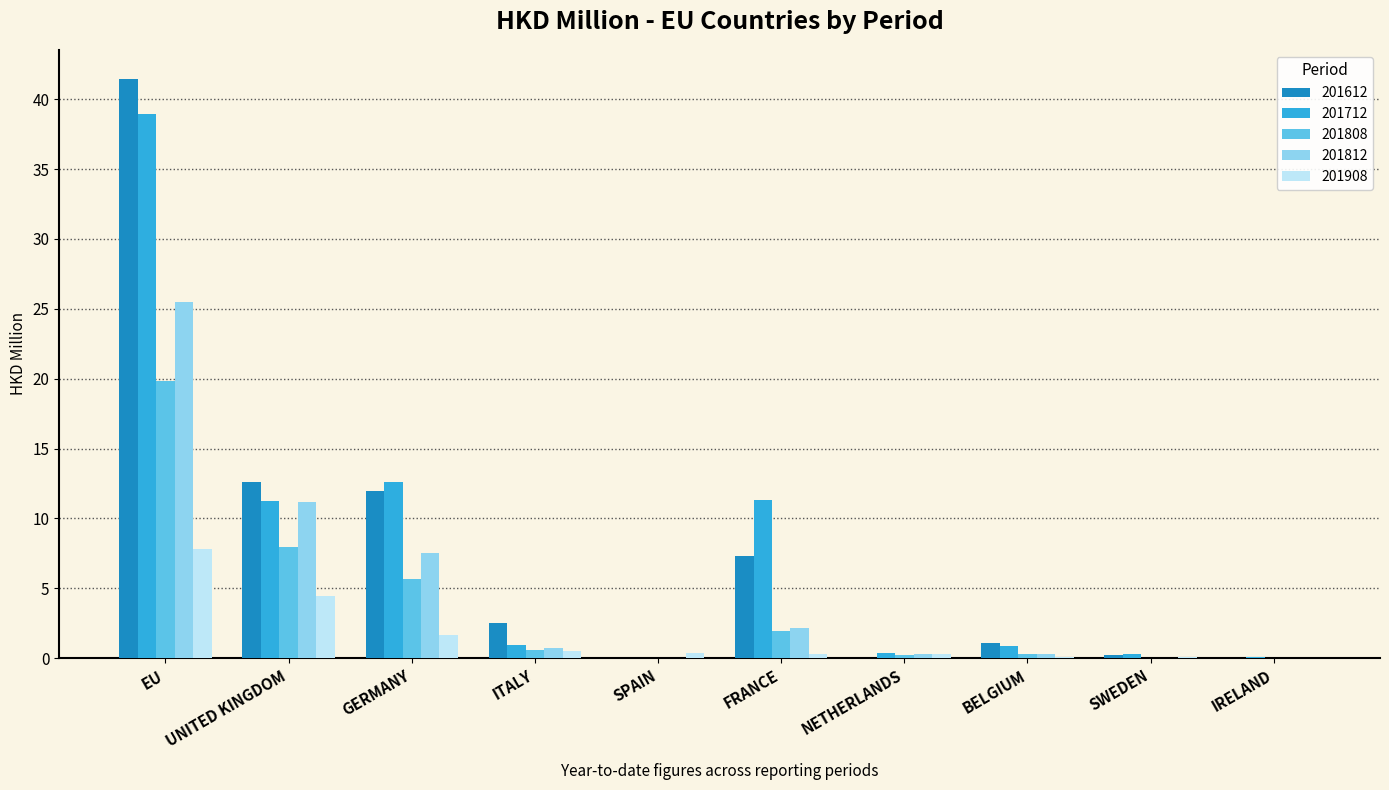

How many data points does each series have?

10